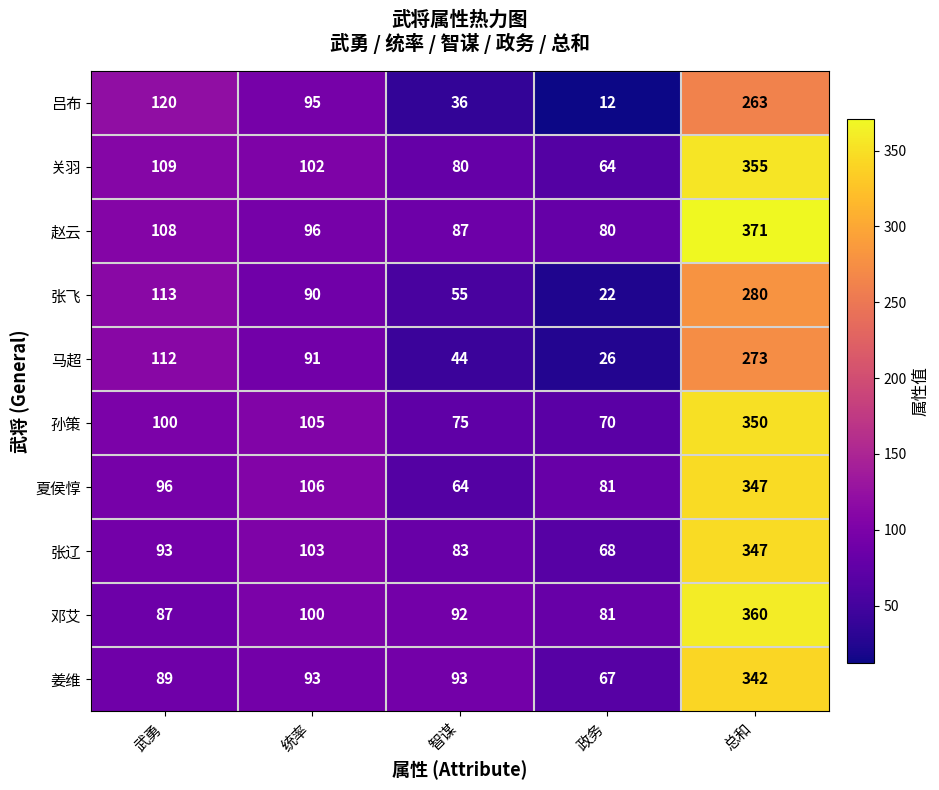

What is the average value of the 吕布 series?

105